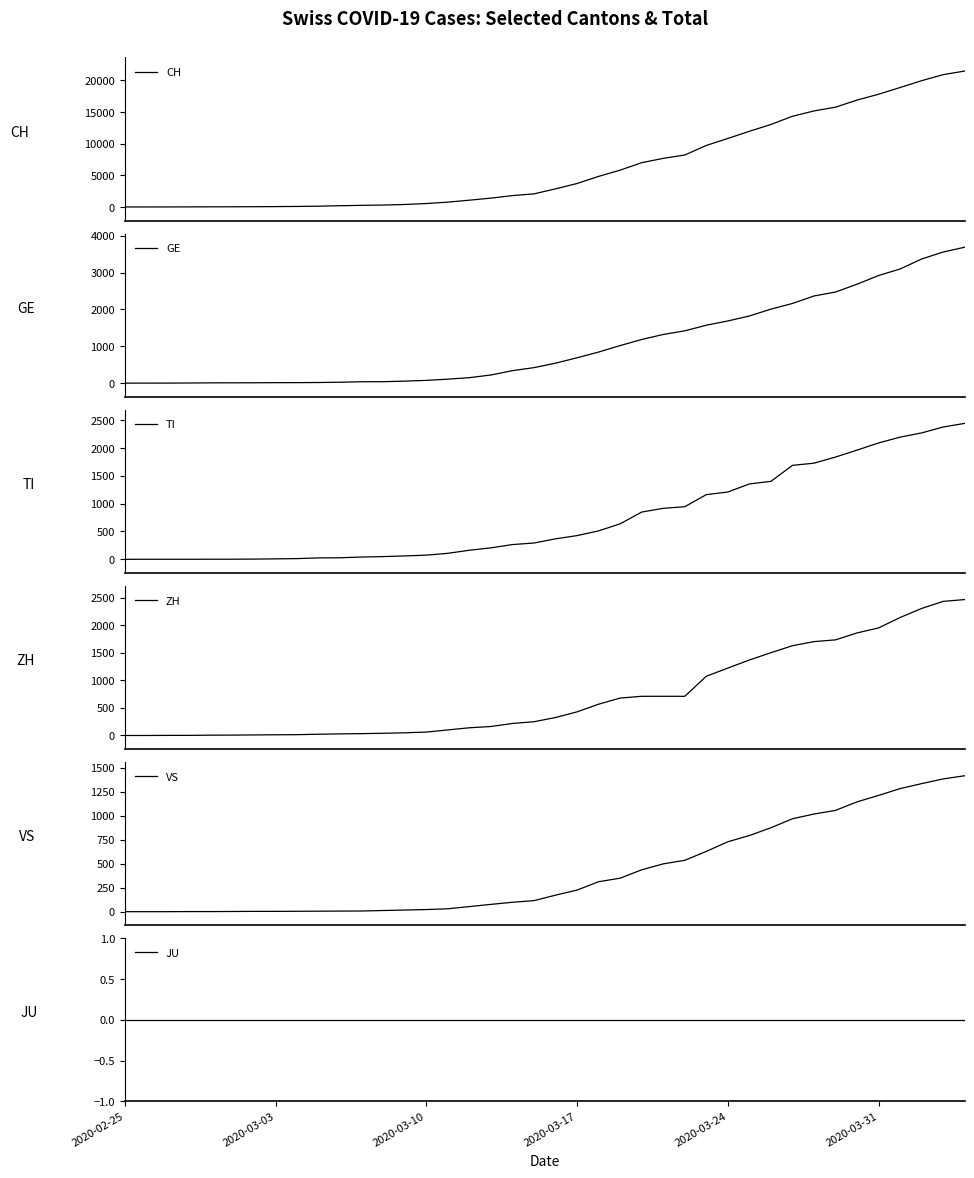

Between 18 and 38, which series saw the biggest shift?

CH